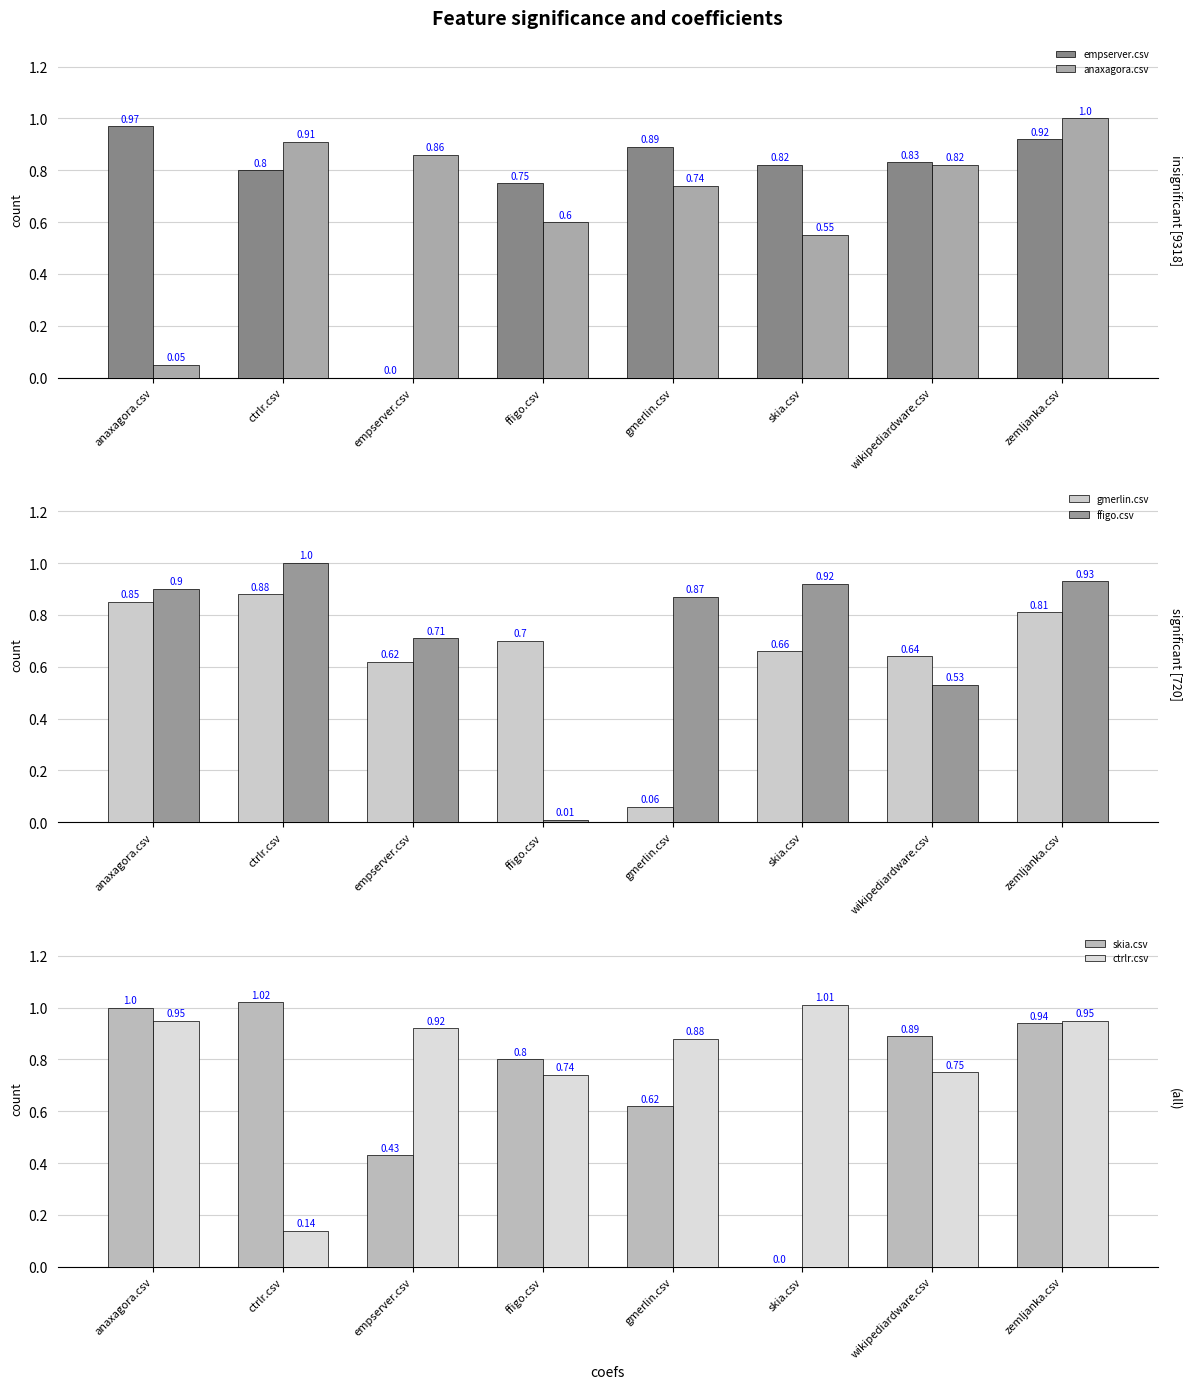

What is the value of the gmerlin.csv bar at the 8th from the left?

0.8